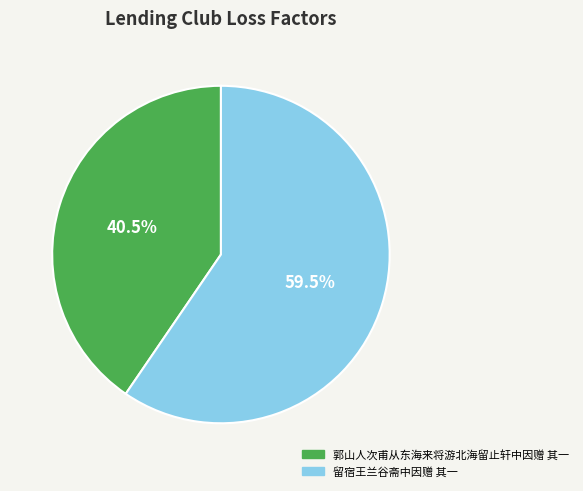

What is the smallest slice in the pie chart?

郭山人次甫从东海来将游北海留止轩中因赠 其一